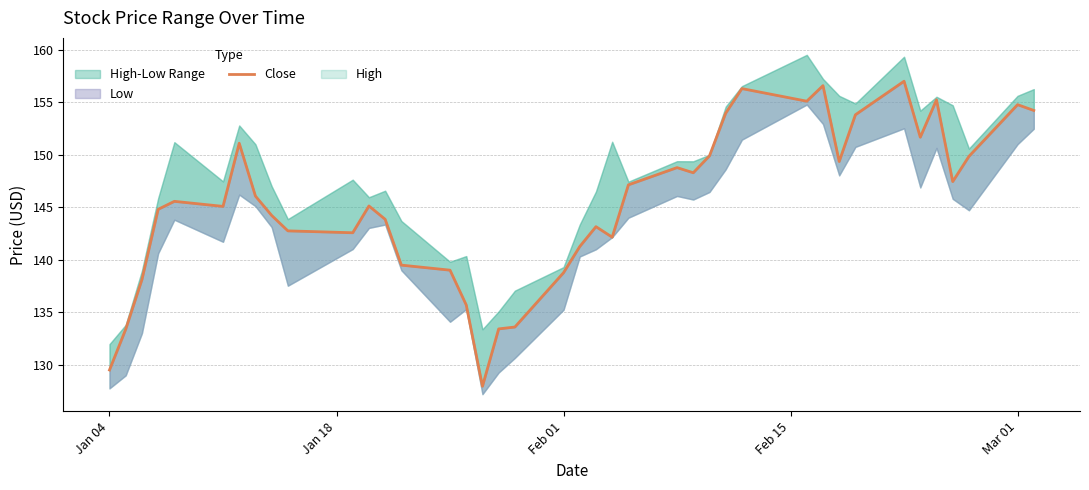

The value at 17 is 90.0. True or false?

False